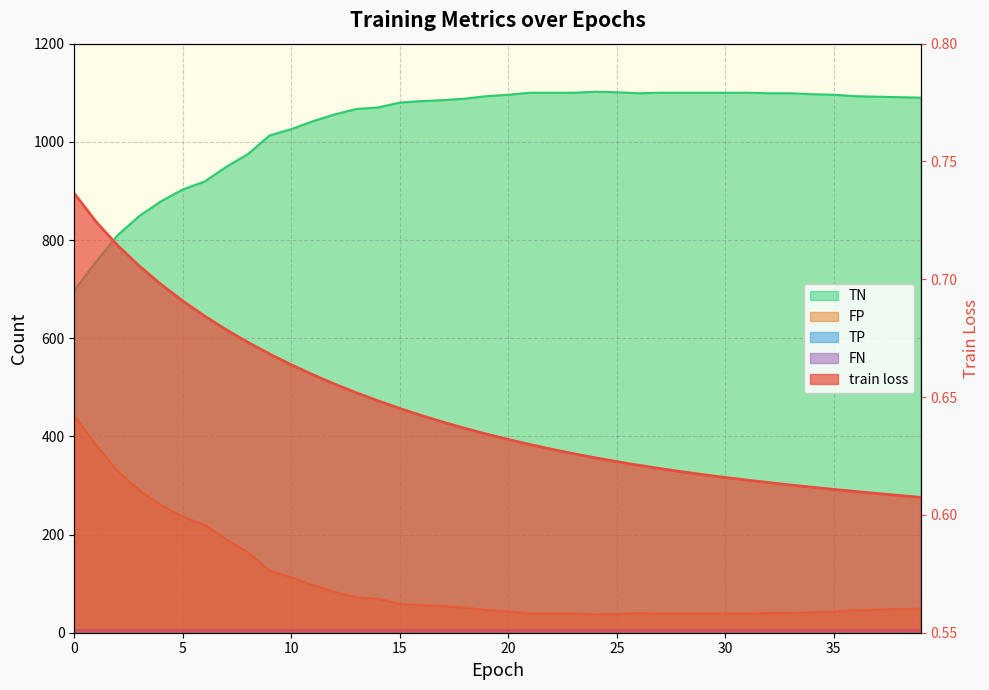

What is the total value across all series at 16?

1139.6